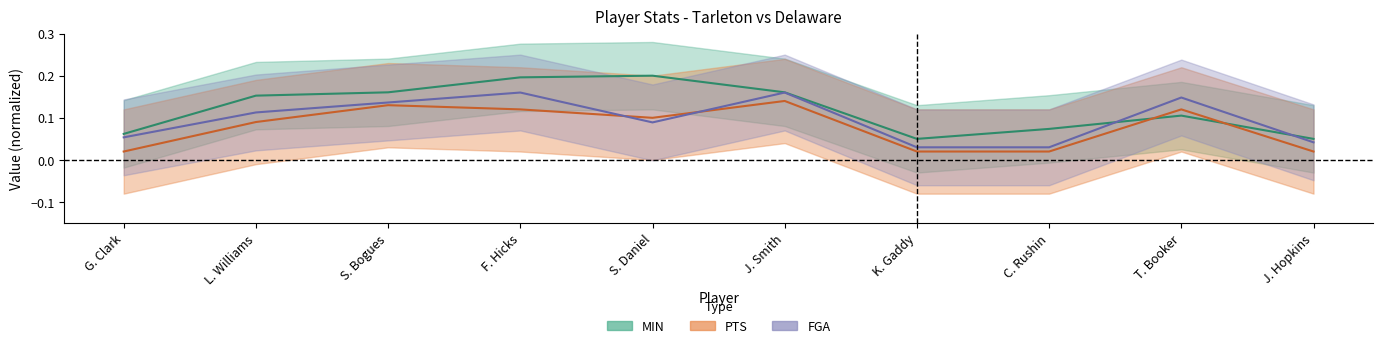

Rank the series by their average value, from highest to lowest.

MIN, FGA, PTS